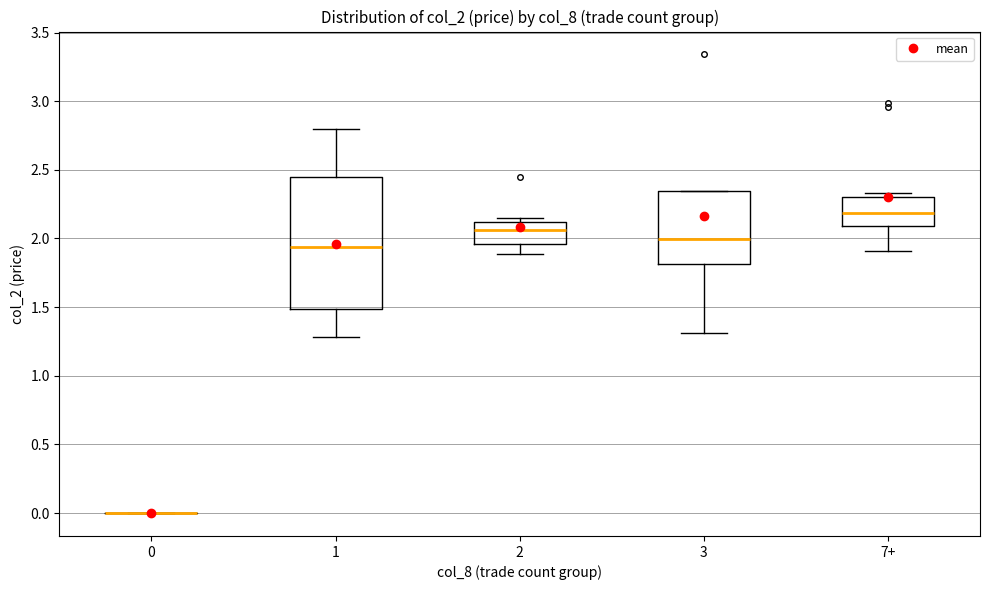

Reading left to right, read every box against the y-axis: the position of its median line, the range the box covers, and the ends of its whiskers. The values are not printed on the chart, so give them approximately, as read against the axis.

0: box collapsed to a line at 0.00, whiskers 0.00 to 0.00
1: median 1.95, box 1.50 to 2.45, whiskers 1.30 to 2.80
2: median 2.05, box 1.95 to 2.10, whiskers 1.90 to 2.15
3: median 2.00, box 1.80 to 2.35, whiskers 1.30 to 2.35
7+: median 2.20, box 2.10 to 2.30, whiskers 1.90 to 2.35